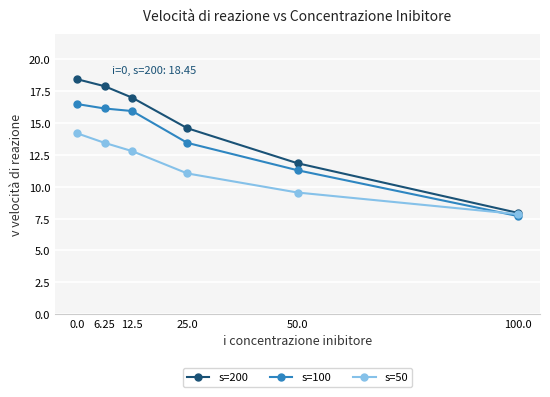

True or false: s=100 and s=200 intersect in this chart.

False